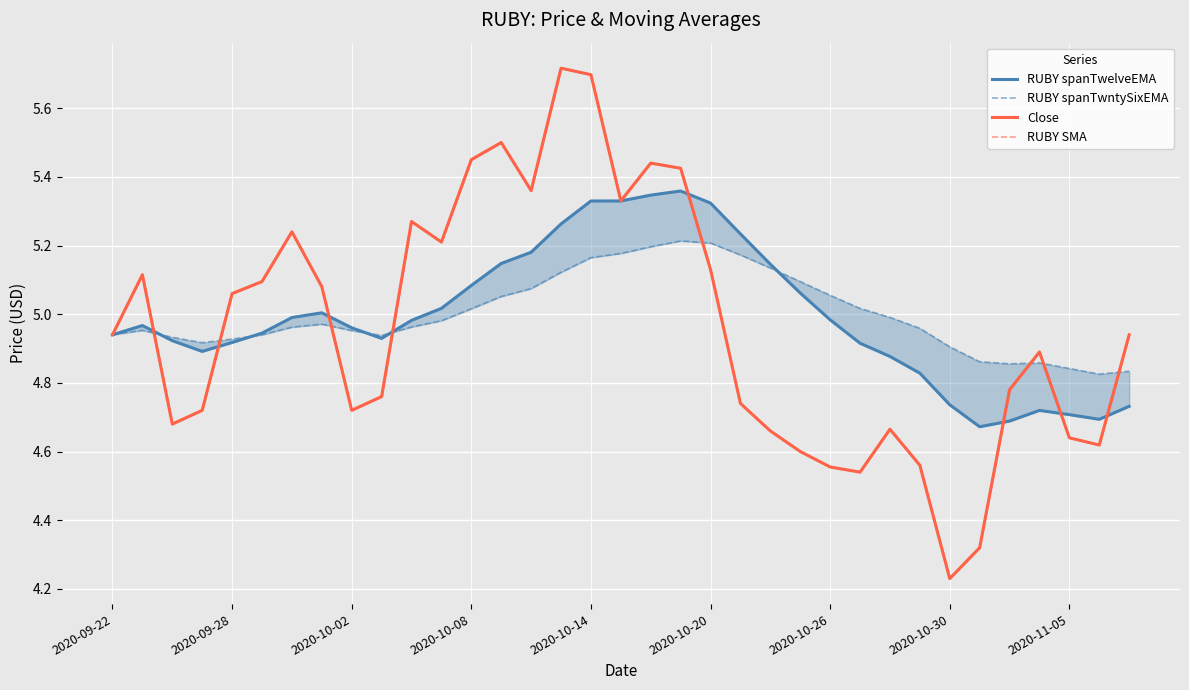

What are all the series names shown in the legend?

RUBY spanTwelveEMA, RUBY spanTwntySixEMA, Close, RUBY SMA